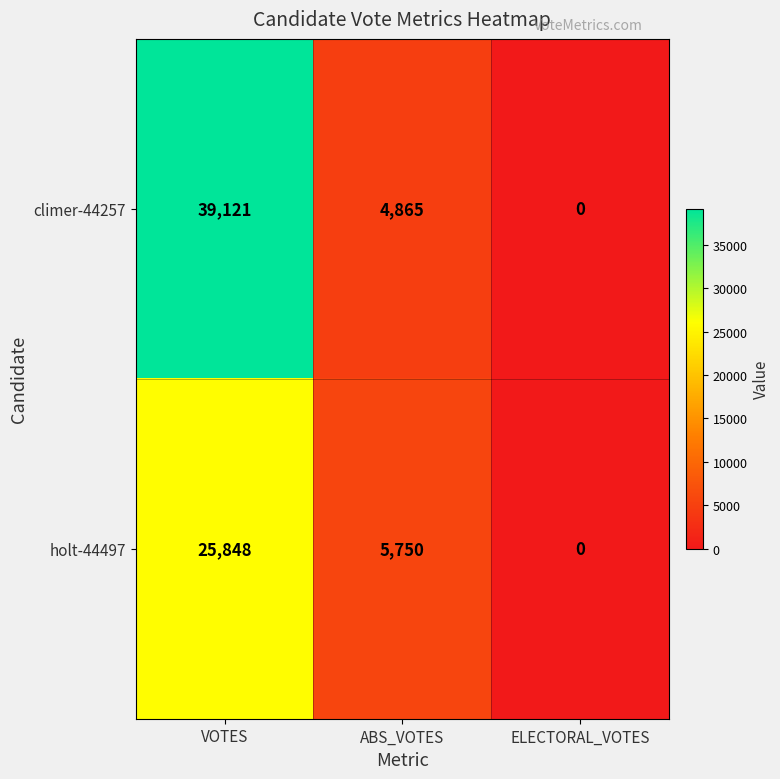

The climer-44257 series shows -12346 at ELECTORAL_VOTES. True or false?

False